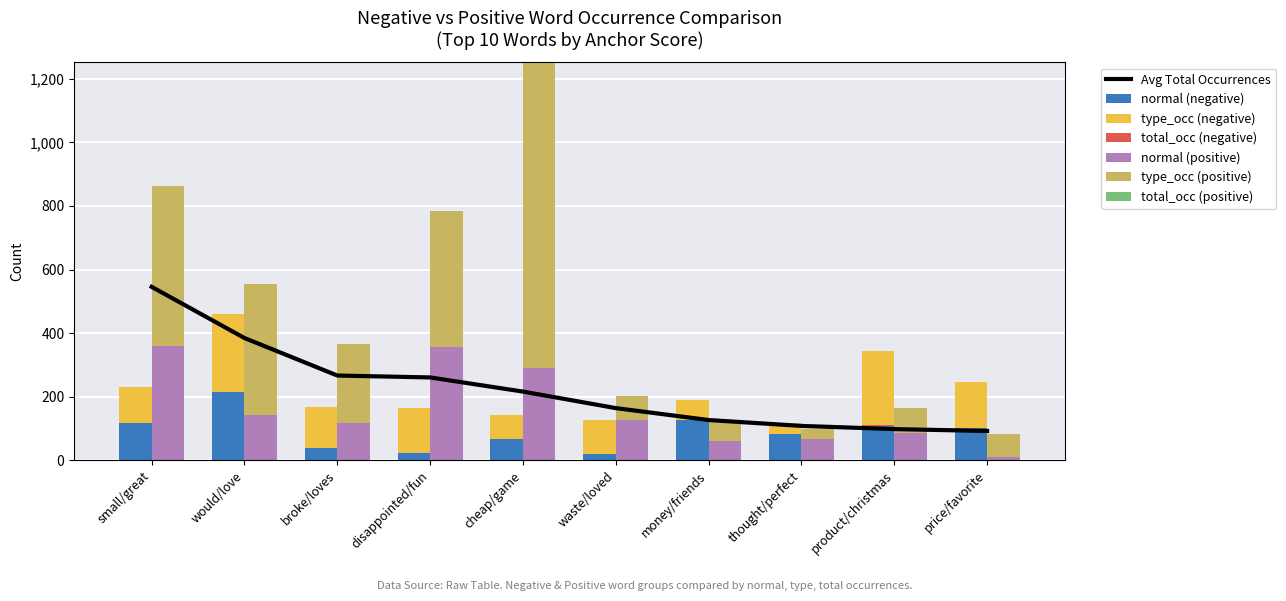

At which category is the sum across all series the highest?

cheap/game